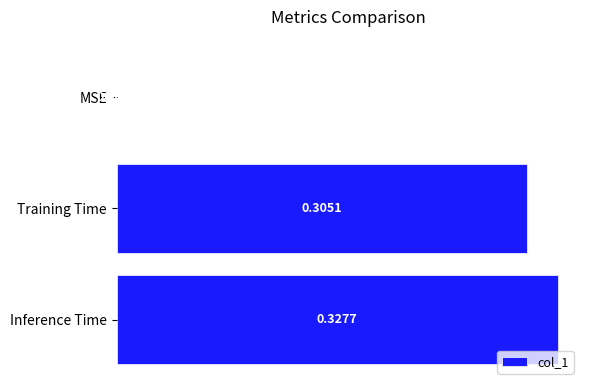

Which has a higher value, MSE or Training Time?

Training Time